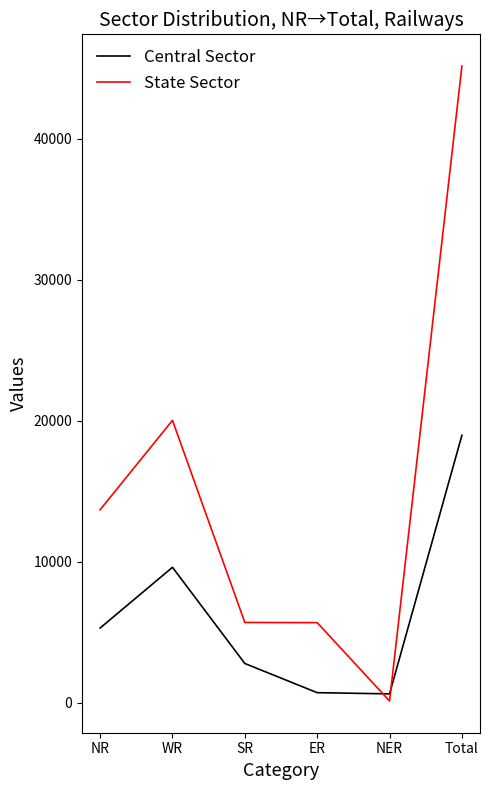

Where is State Sector nearest to the value 22637?

WR